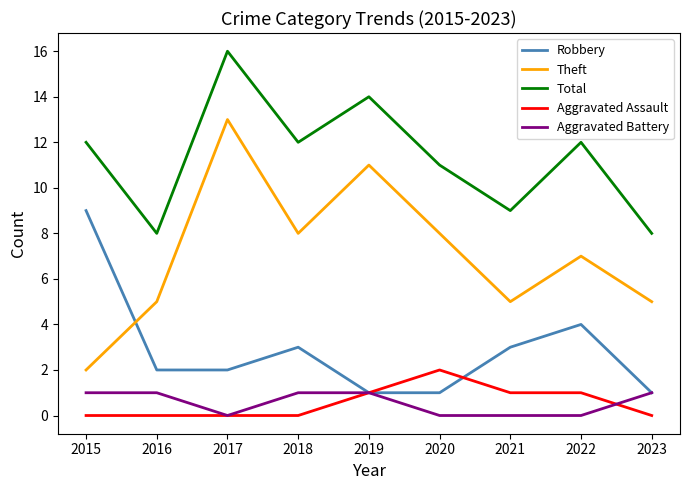

Is it true that Theft equals 1 at 2015?

False